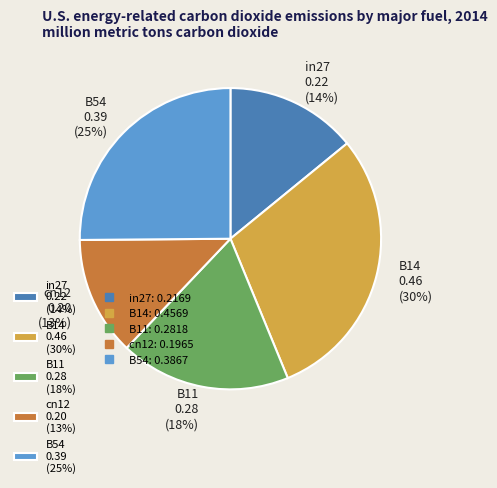

How many slices are in this pie chart?

5